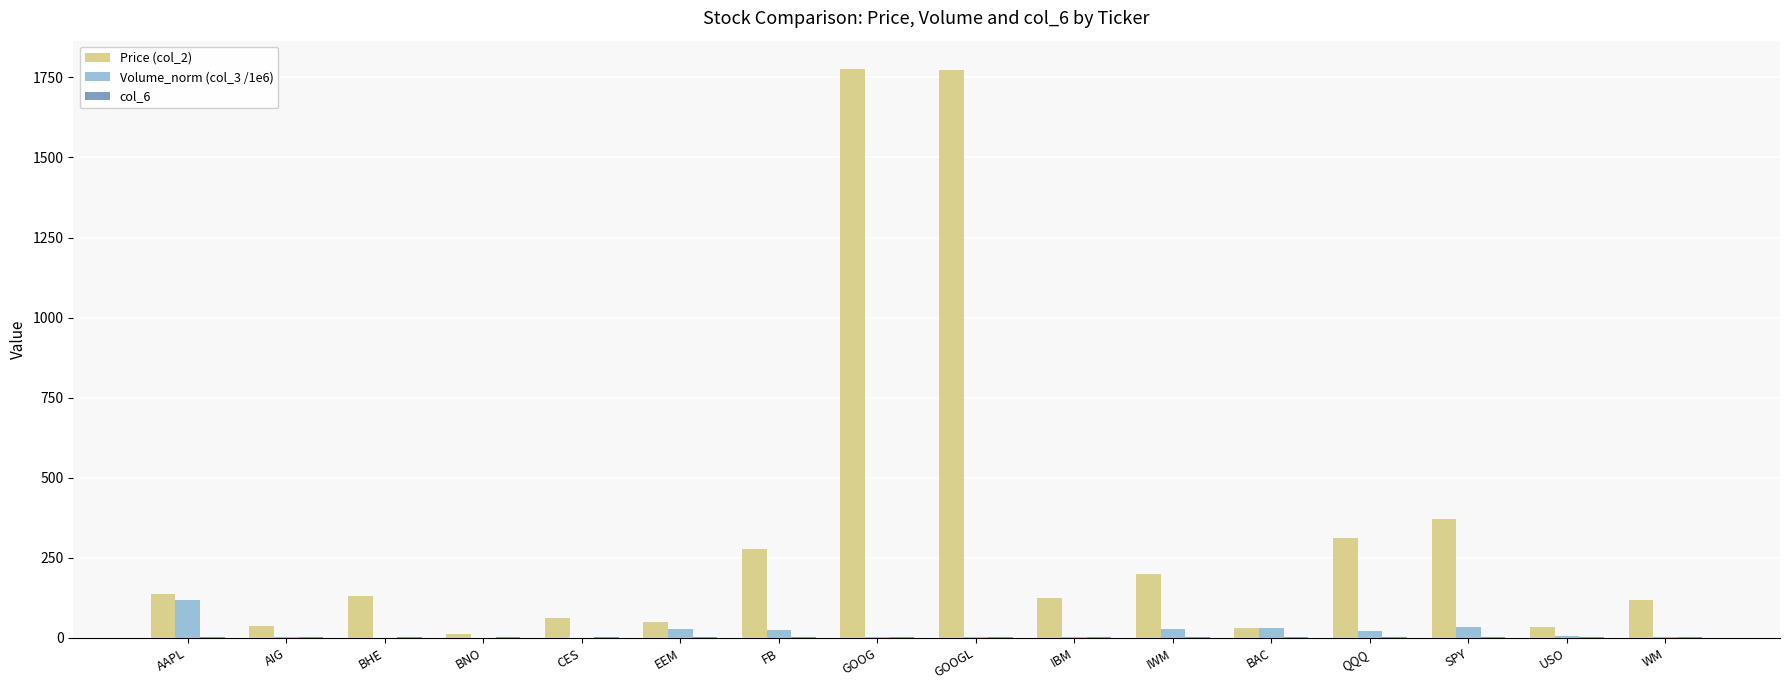

What is the difference between the Volume_norm (col_3 /1e6) values at USO and CES?

4.6